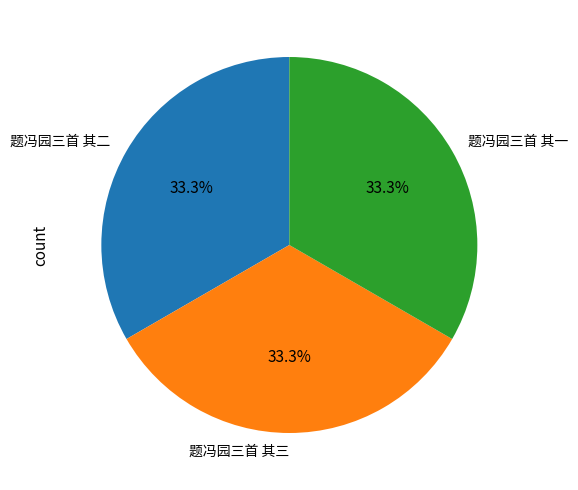

What is the ratio of the value at 题冯园三首 其三 to the value at 题冯园三首 其一?

1.0